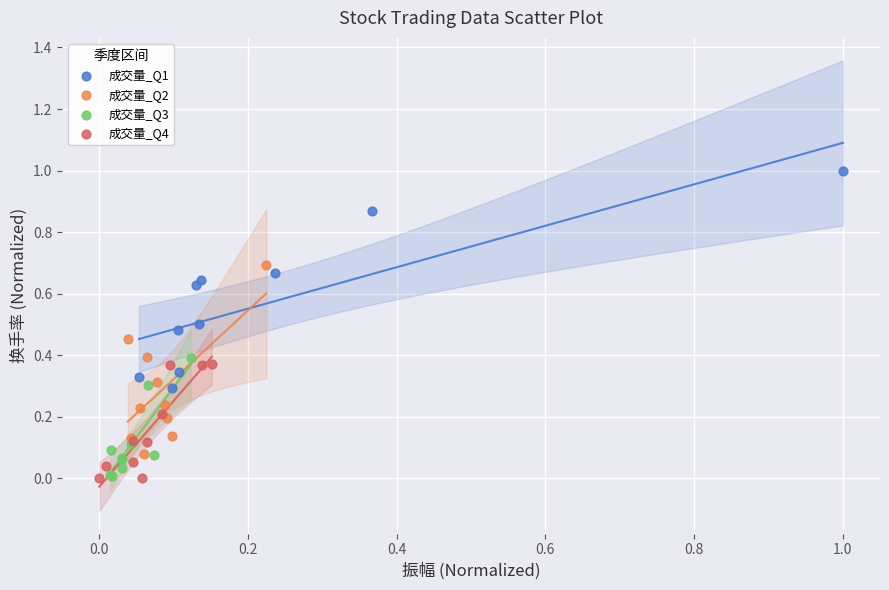

Which series reaches the maximum Y coordinate?

成交量_Q1